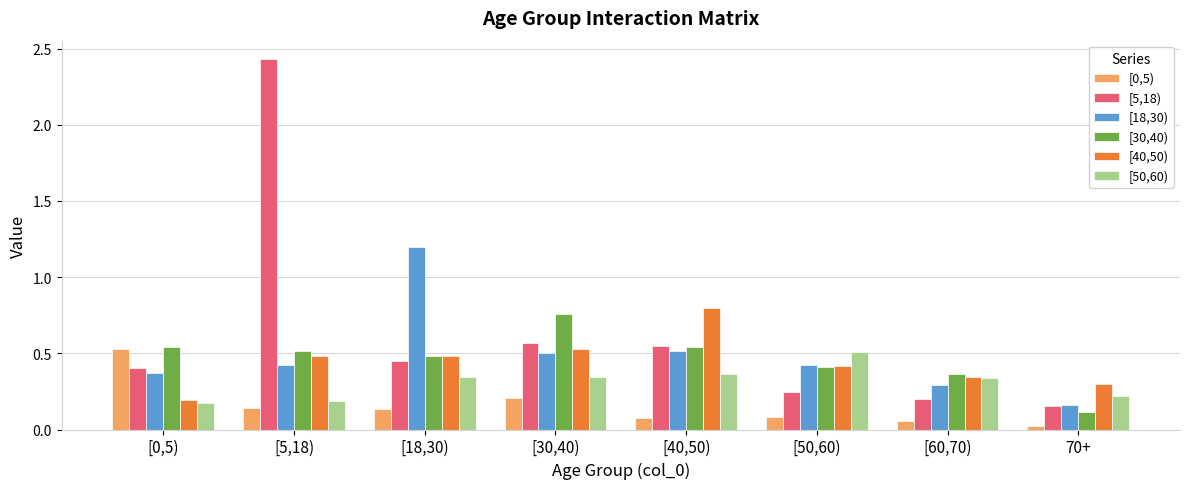

Which series changed the most between [30,40) and [60,70)?

[30,40)